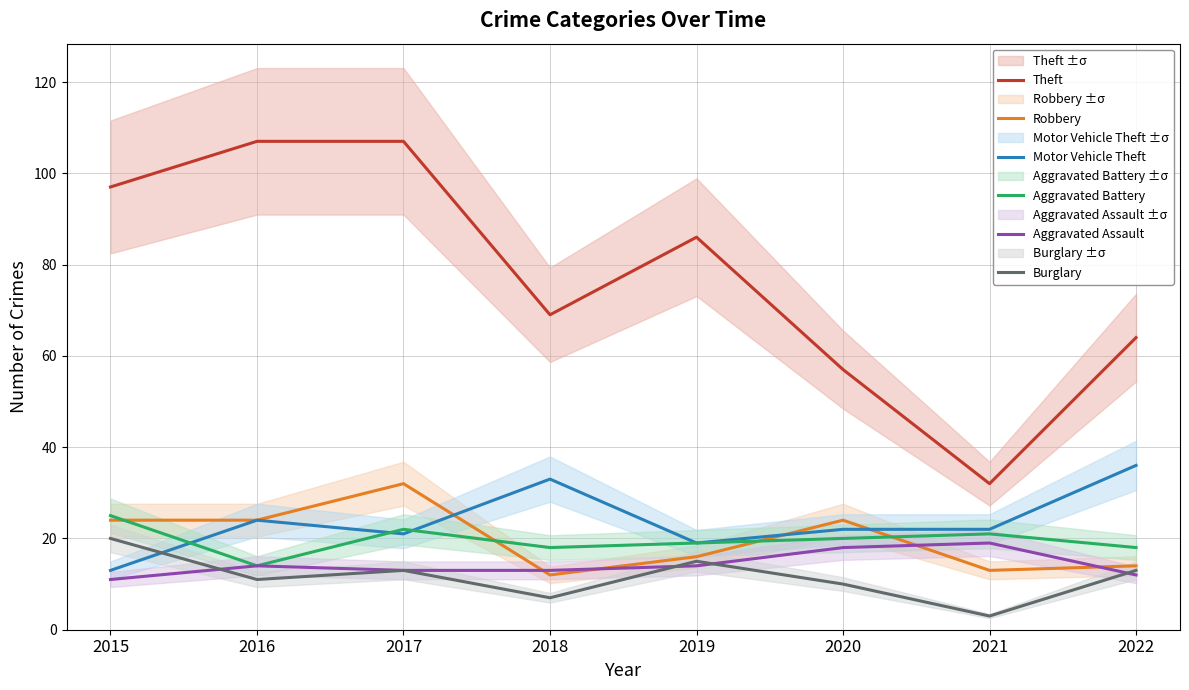

True or false: Theft and Burglary intersect in this chart.

False